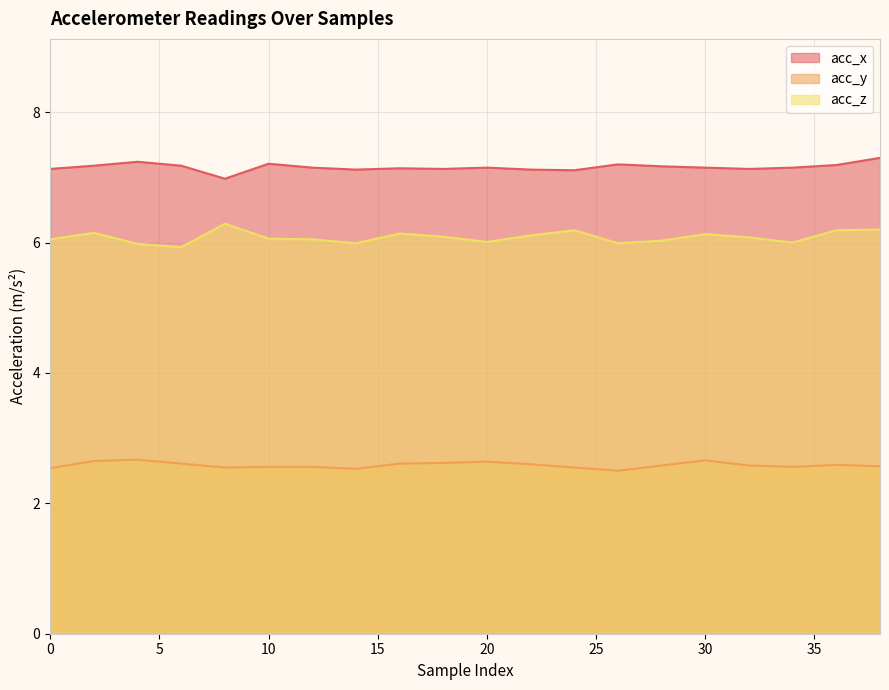

Which series has the largest total across all categories?

acc_x